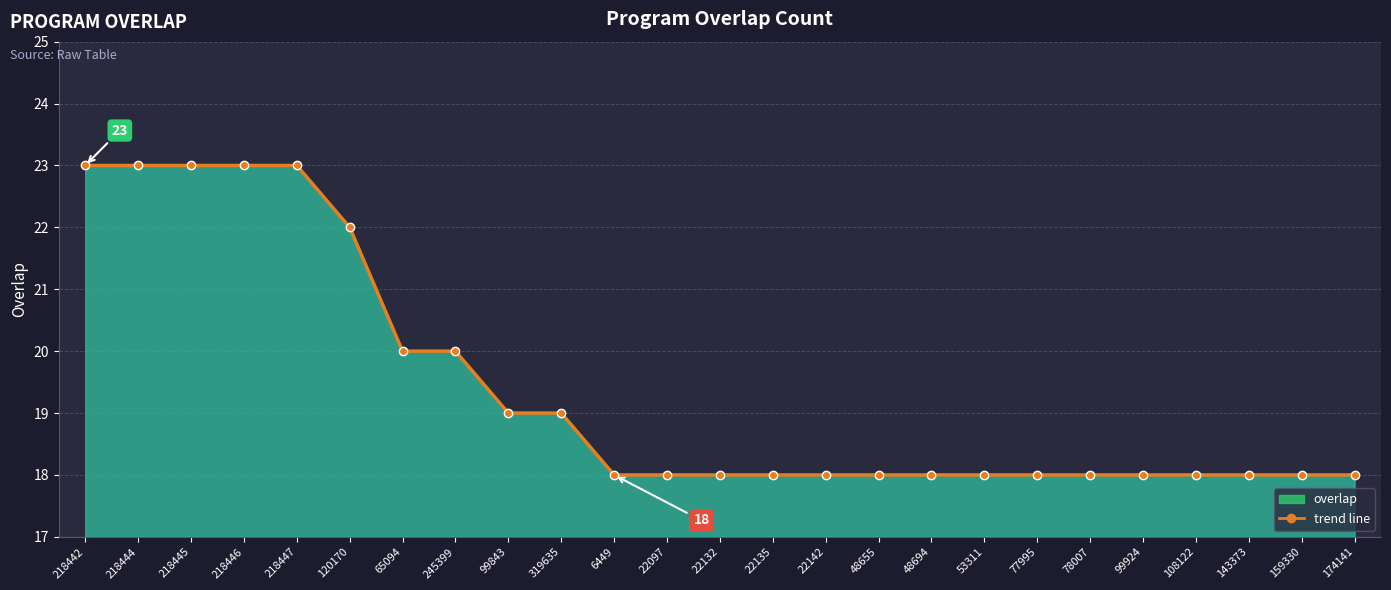

Between 22135 and 48655, which is larger?

22135